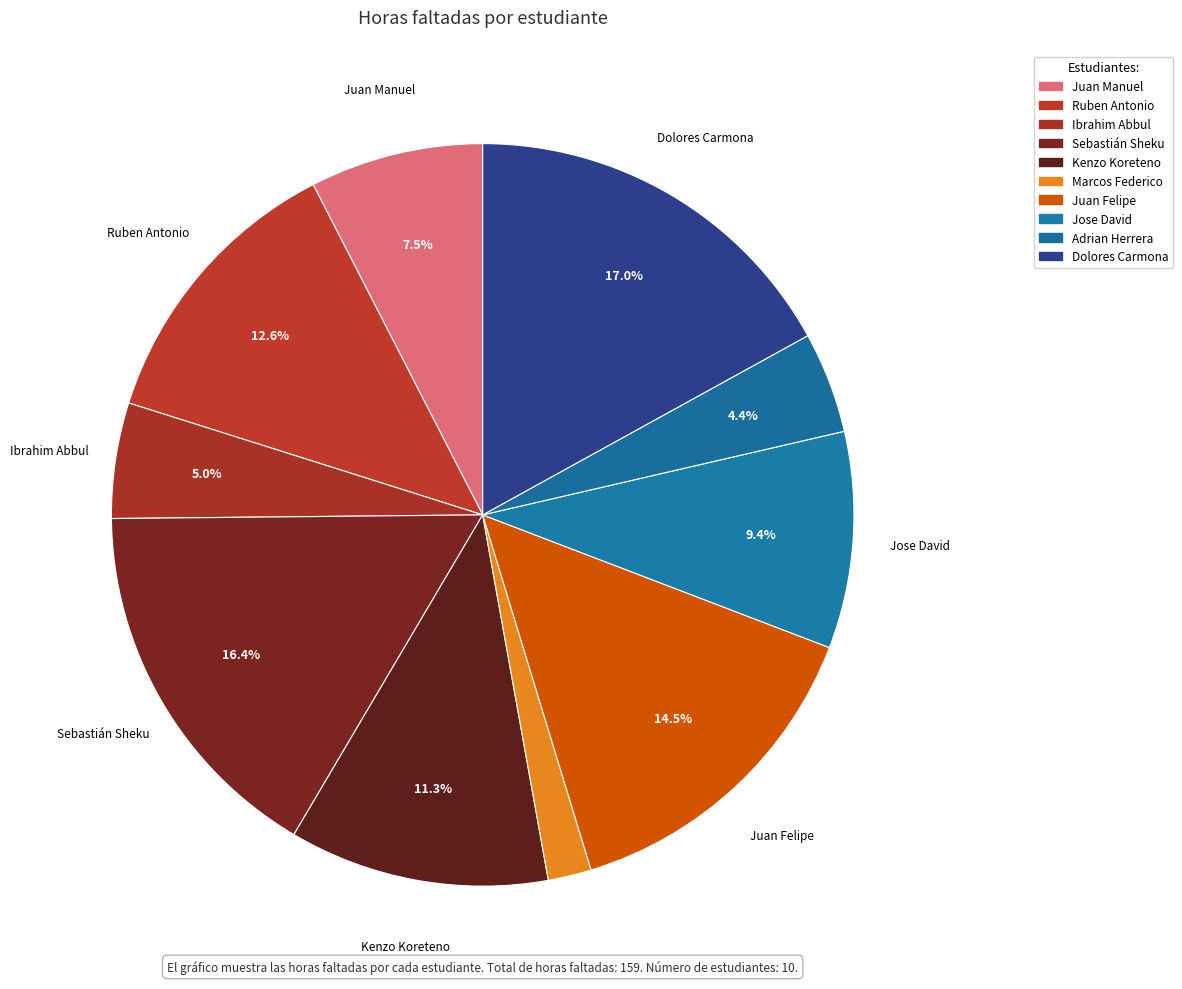

How many slices are in this pie chart?

10